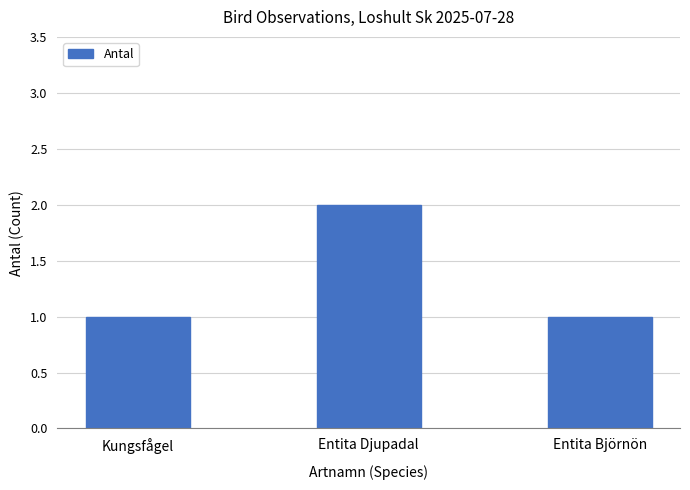

How many values are between 1 and 2?

3